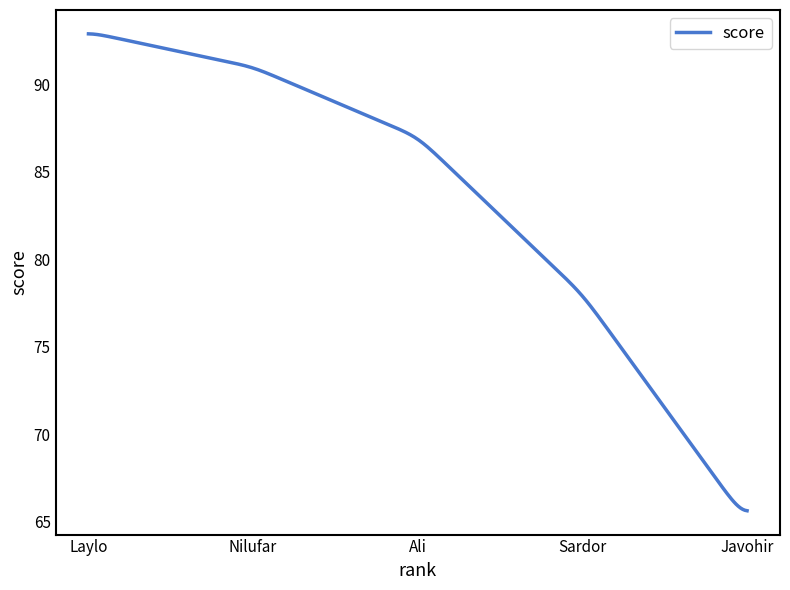

What is the sum of all values?

25120.2